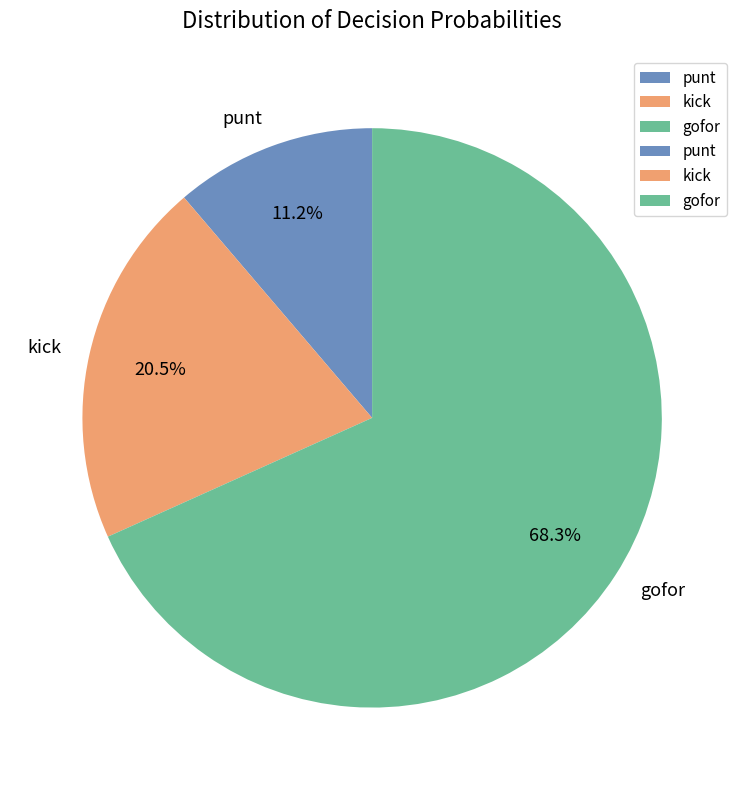

What is the total percentage of punt and kick?

31.7%